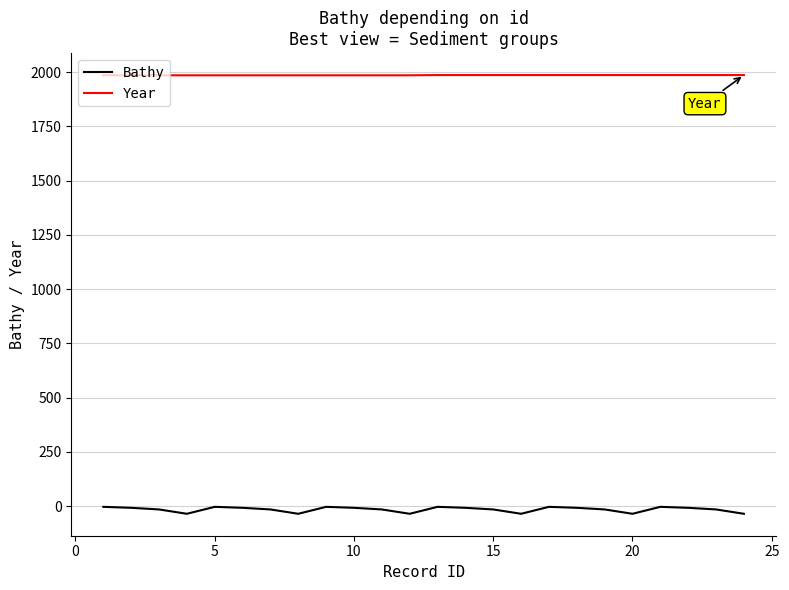

True or false: Year and Bathy intersect in this chart.

False